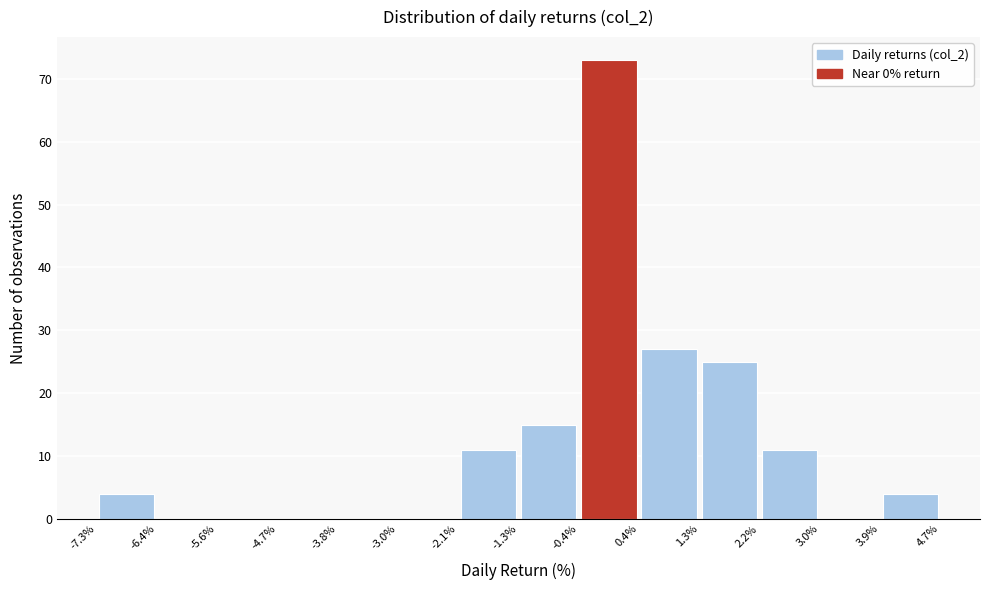

Which range on the x-axis has the tallest bar?

-0.4% to 0.4%